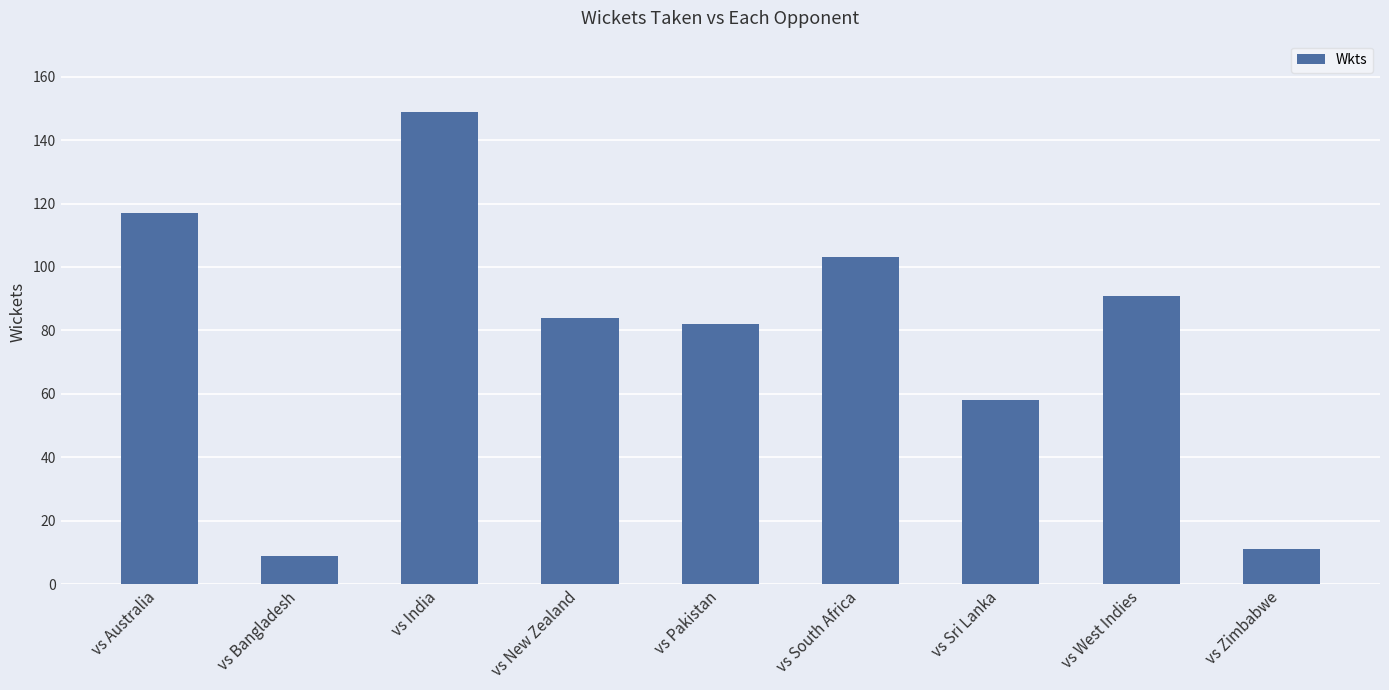

What is the sum of all values?

704